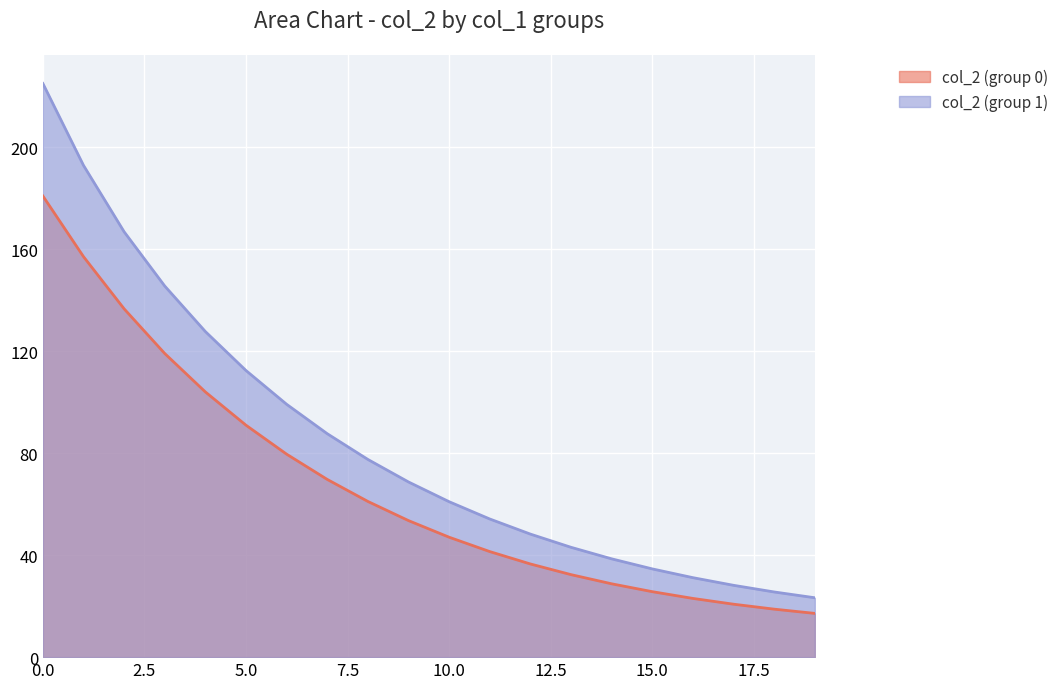

What is the difference between the maximum and minimum values in the col_2 (group 0) series?

163.8